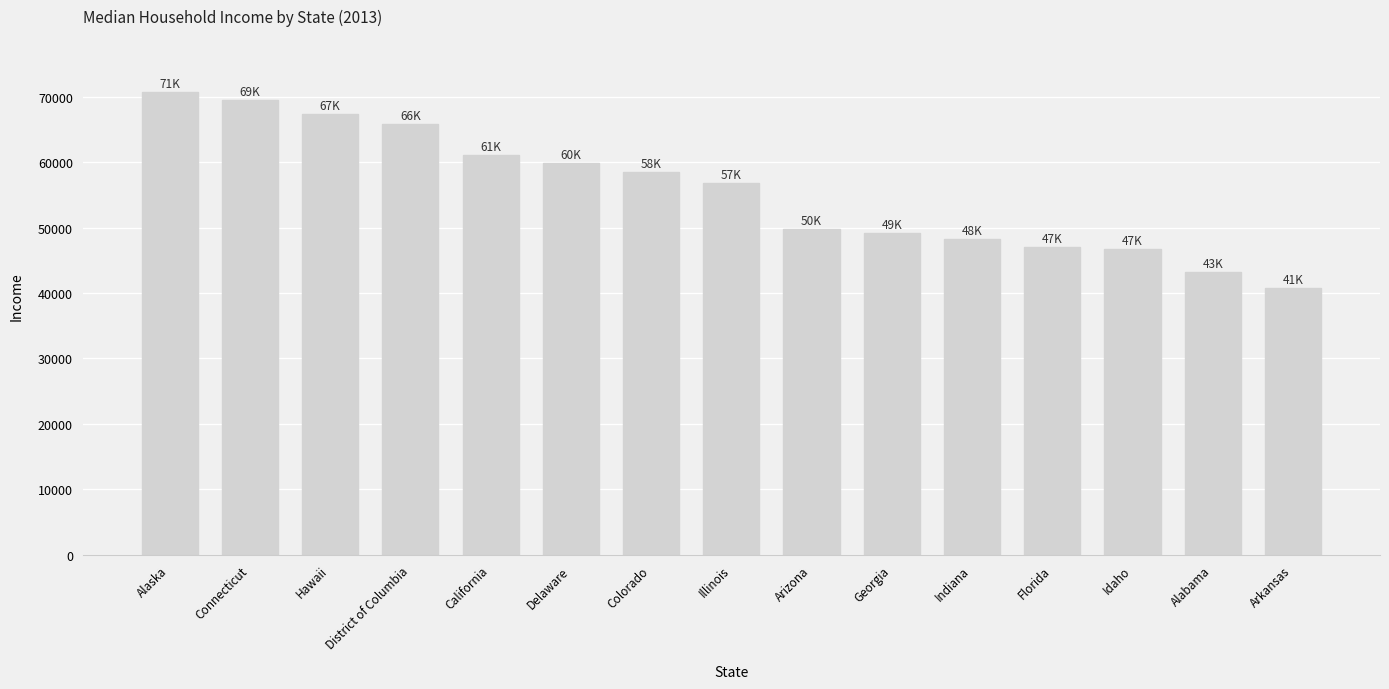

What is the sum of all values?

834600